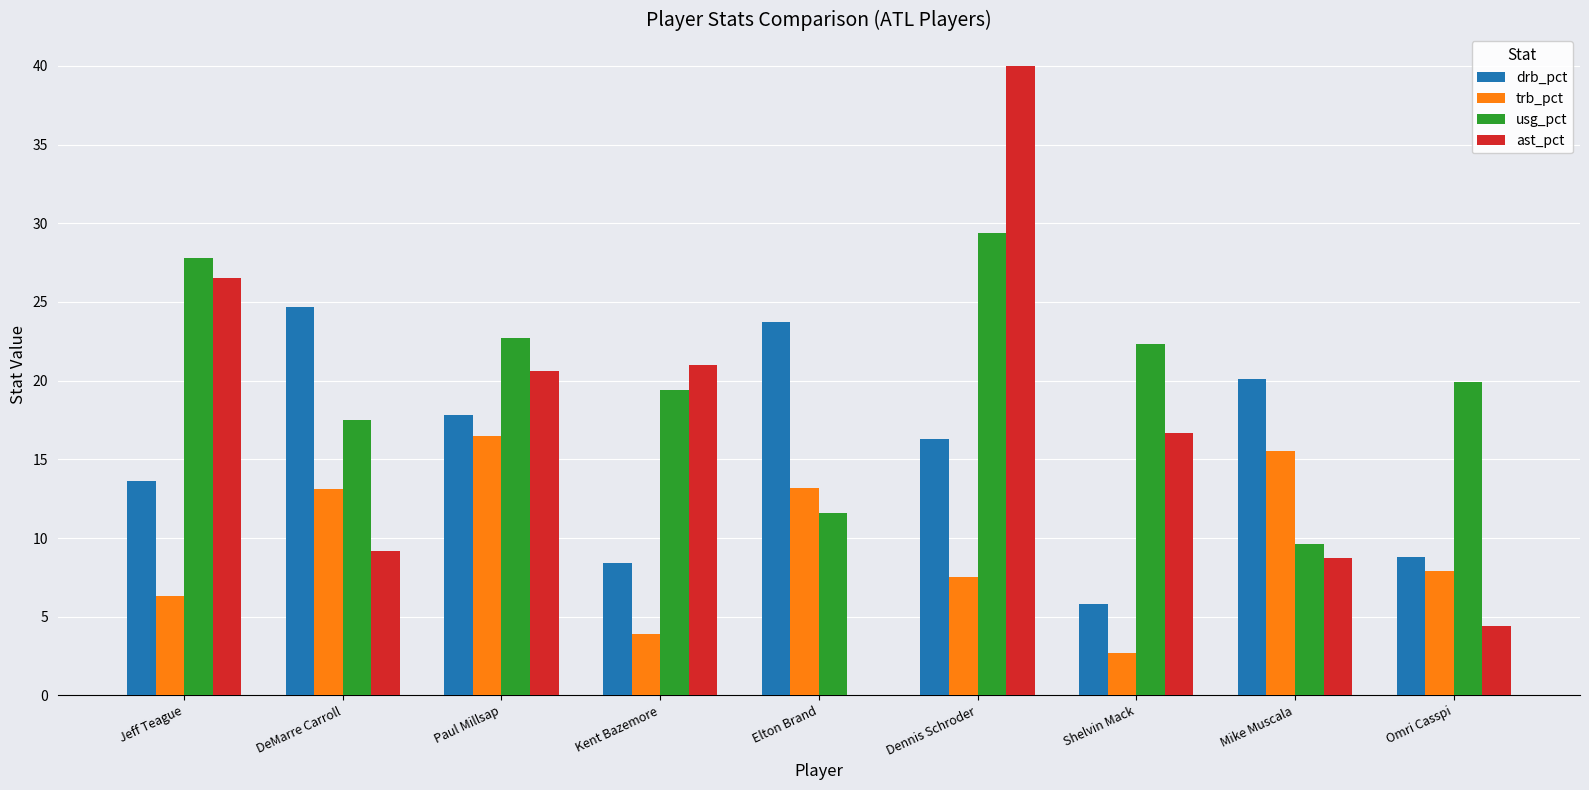

What is the maximum value shown in the chart?

40.0